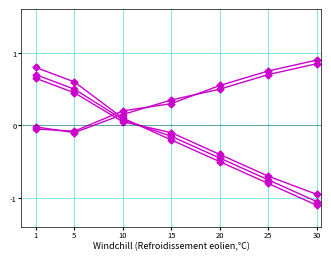

Does the chart have visible grid lines?

Yes